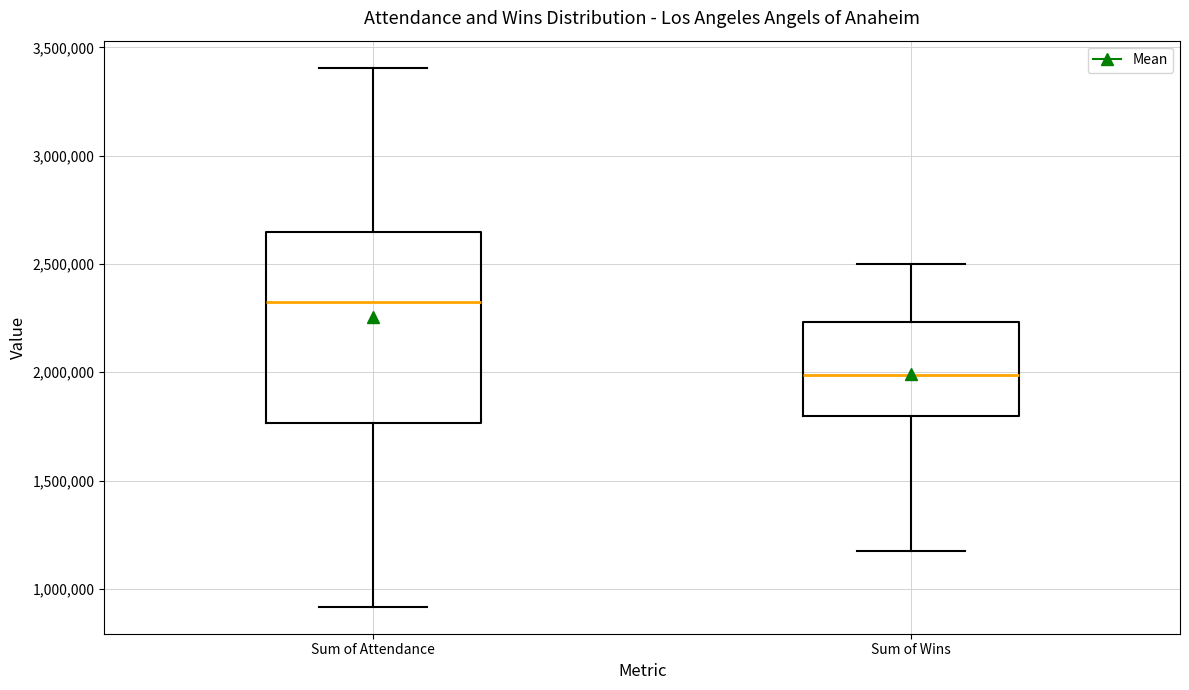

Where does the median line of the box for Sum of Wins sit on the y-axis? The values are not printed on the chart, so give them approximately, as read against the axis.

2000000